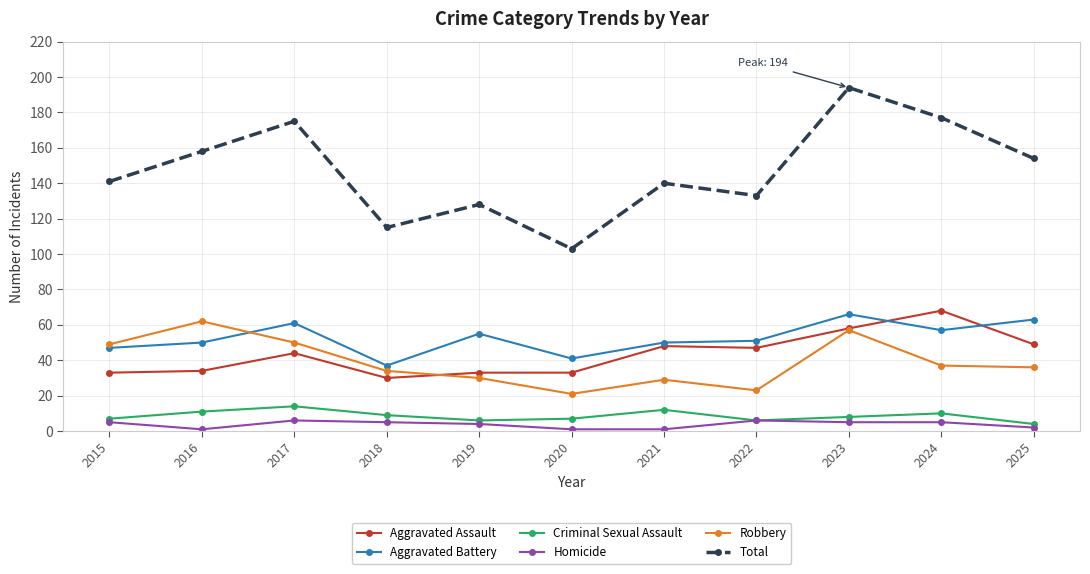

What is the value of the Aggravated Assault point at the 8th from the left?

47